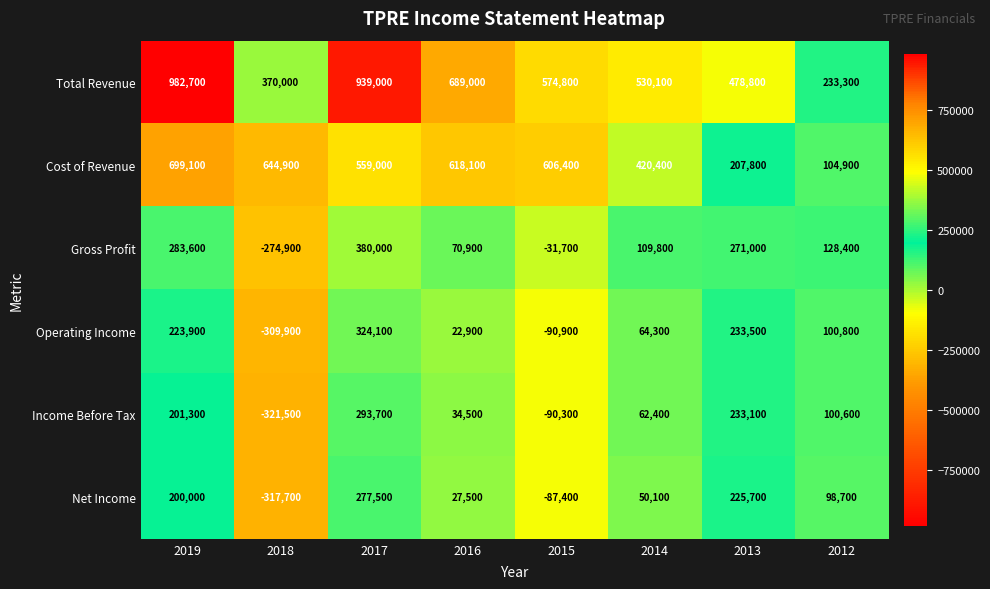

At which label does Income Before Tax first exceed 100600?

2019